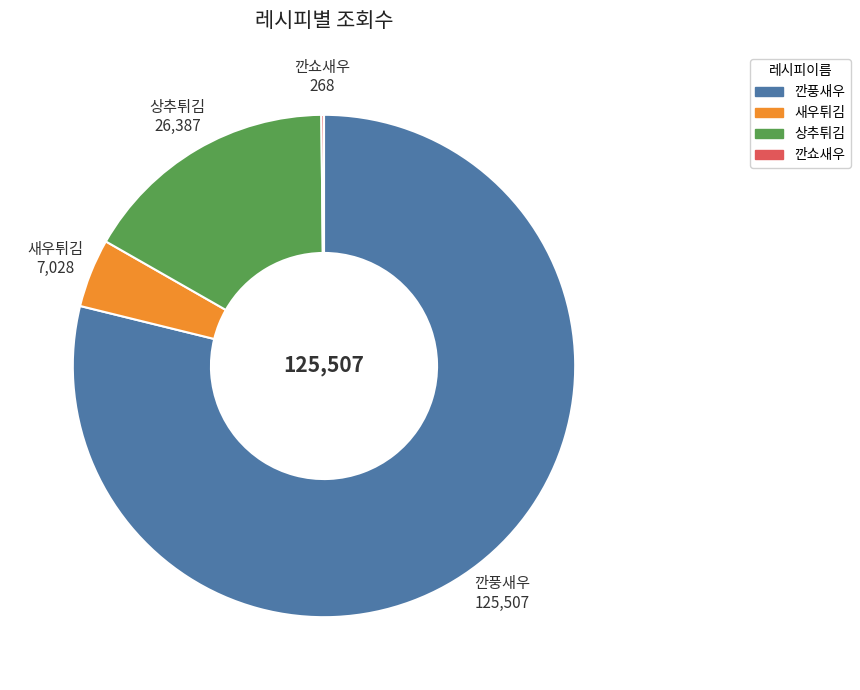

Is there any slice that represents more than half of the pie?

Yes